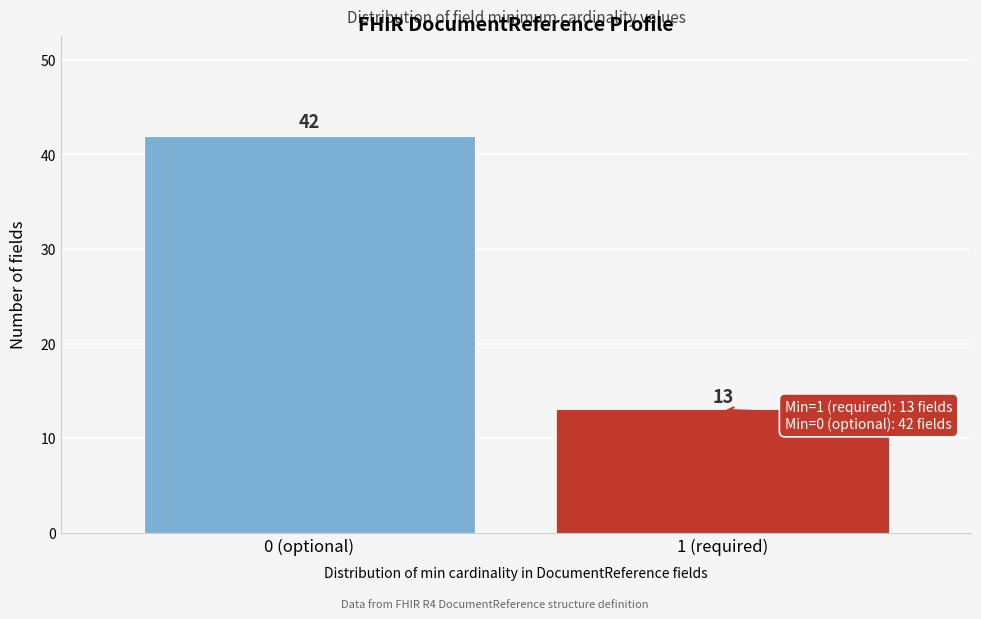

Reading right to left, extract all data points from this chart.

1 (required)=13	0 (optional)=42